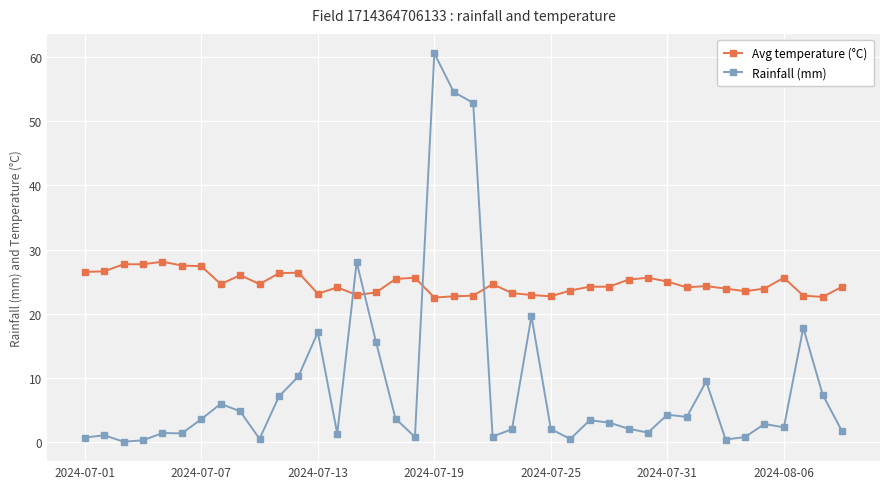

What is the greatest value displayed?

60.6